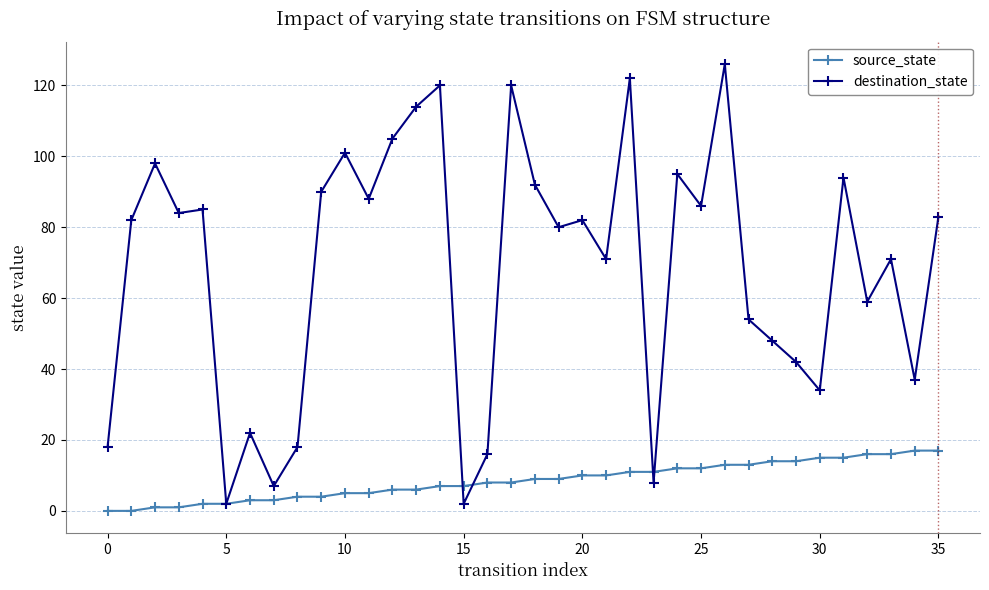

Reading left to right, extract all data points from this chart.

source_state: 0	0	1	1	2	2	3	3	4	4	5	5	6	6	7	7	8	8	9	9	10	10	11	11	12	12	13	13	14	14	15	15	16	16	17	17
destination_state: 18	82	98	84	85	2	22	7	18	90	101	88	105	114	120	2	16	120	92	80	82	71	122	8	95	86	126	54	48	42	34	94	59	71	37	83